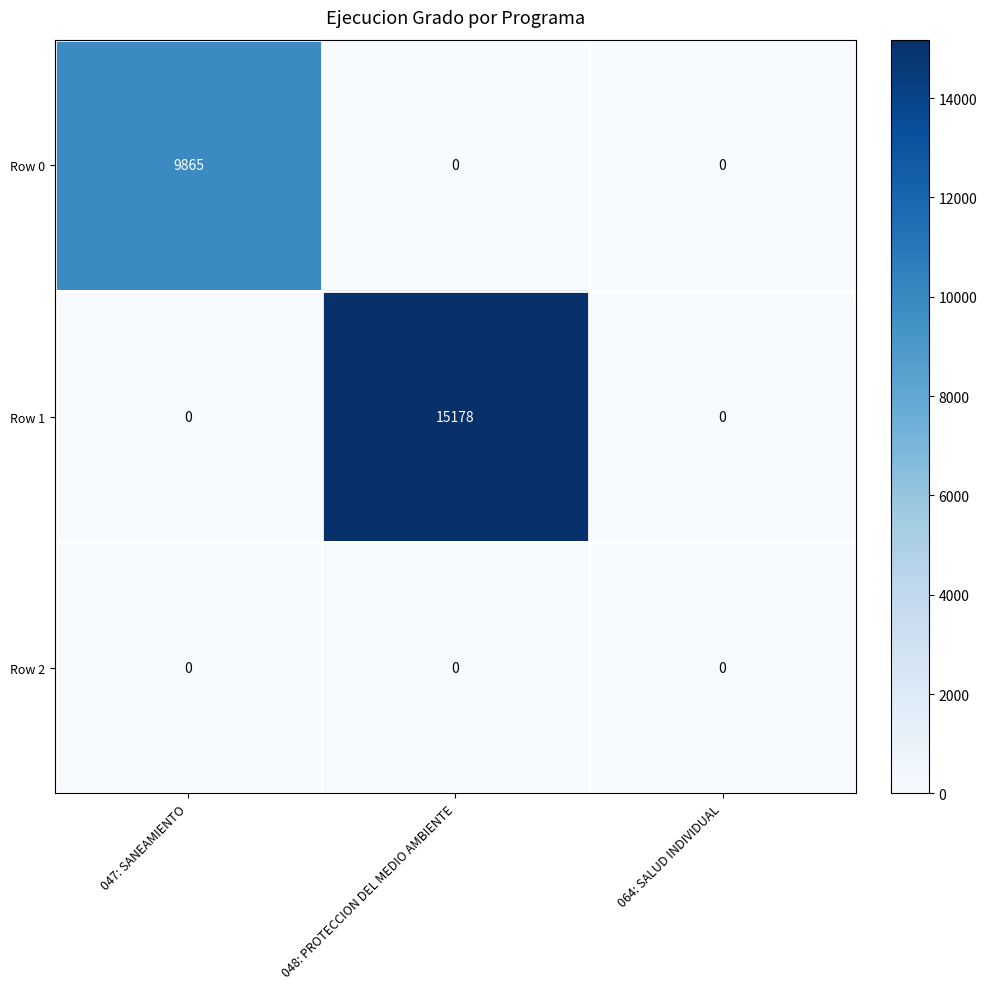

List the series in order of their overall mean, highest first.

Row 1, Row 0, Row 2